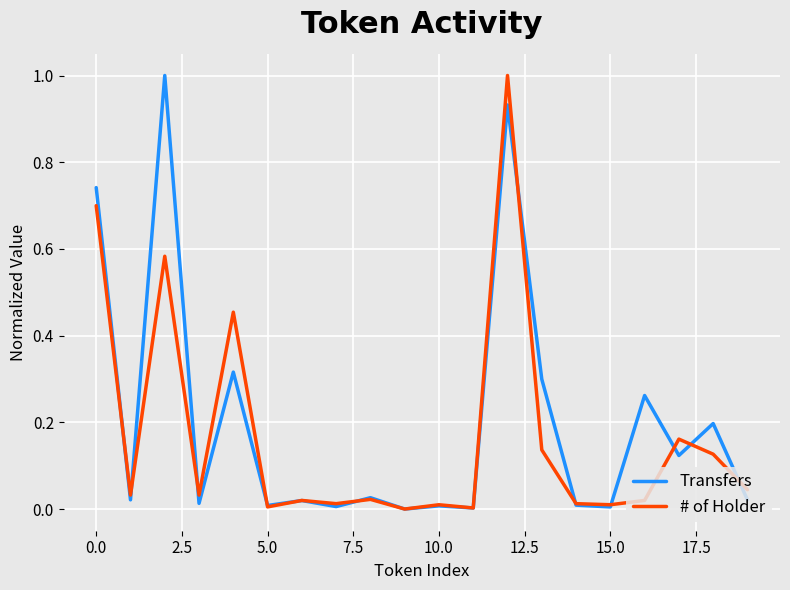

What is the difference between the maximum and minimum values in the # of Holder series?

1.0